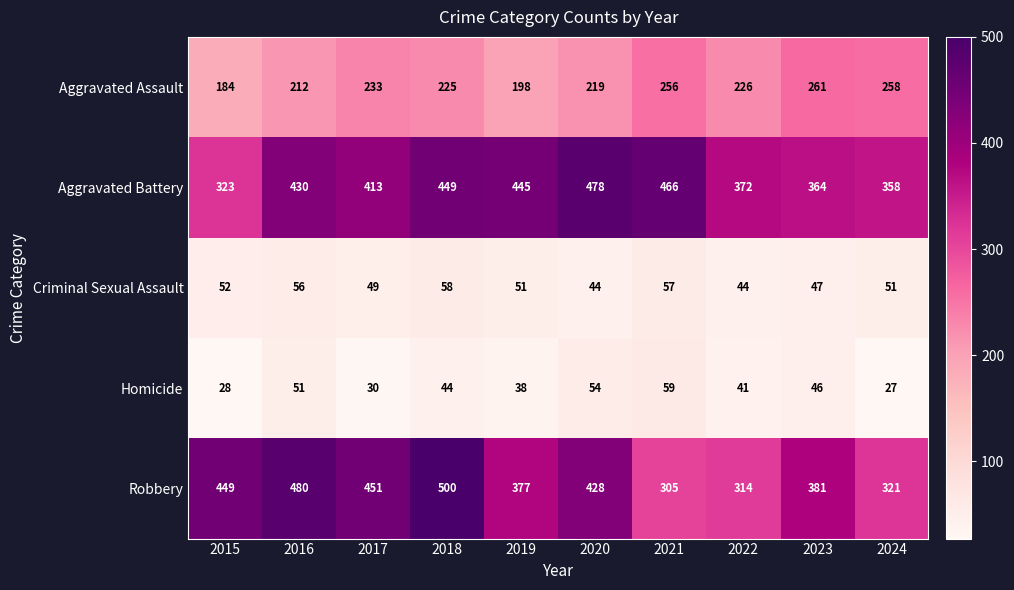

What is the spread (max minus min) of values at 2020?

434